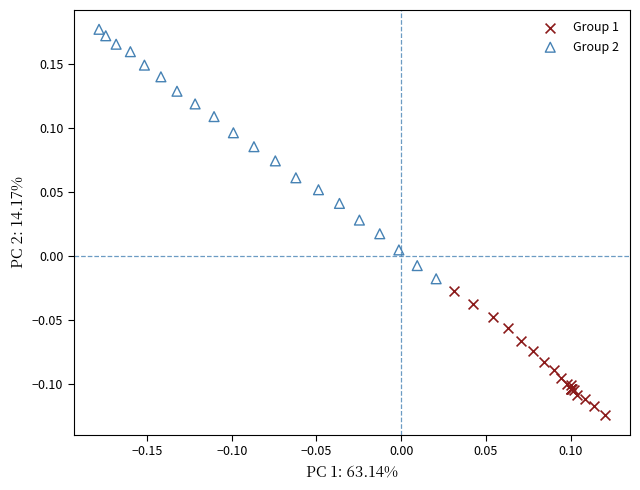

Which series contains the lowest Y value?

Group 1